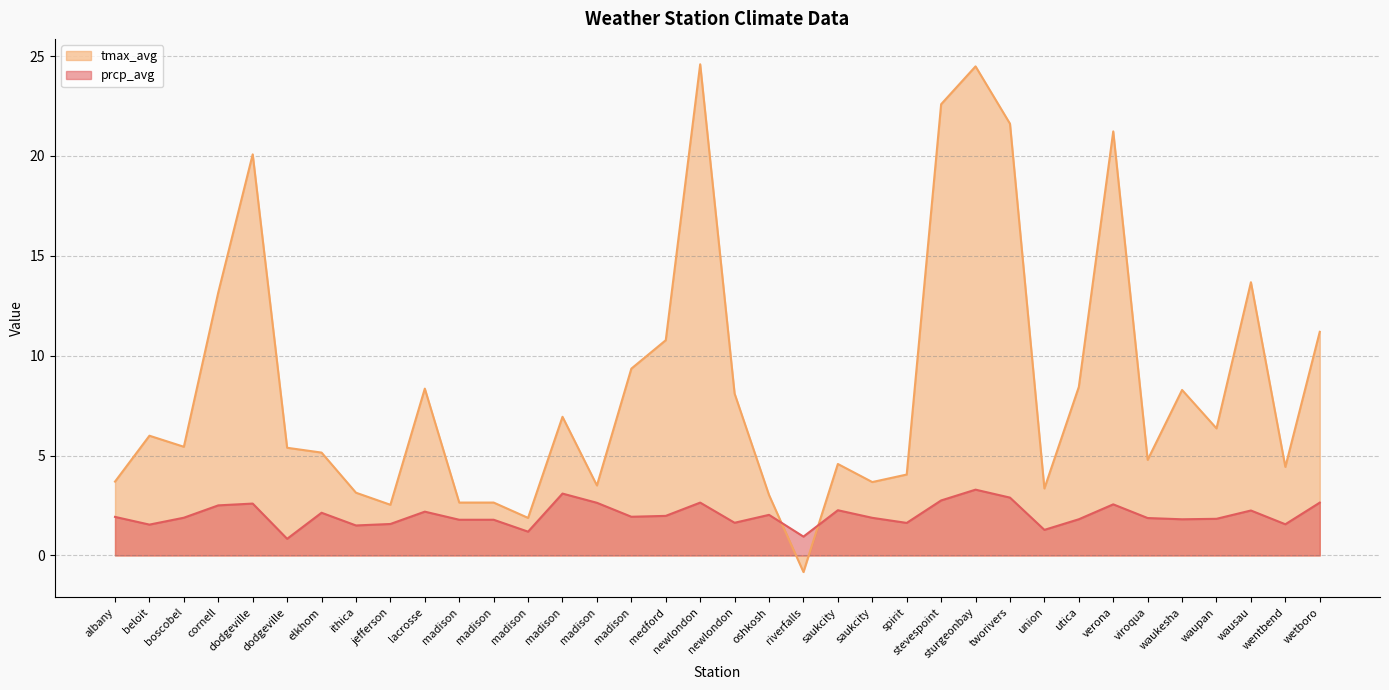

List the series in order of their overall mean, highest first.

tmax_avg, prcp_avg